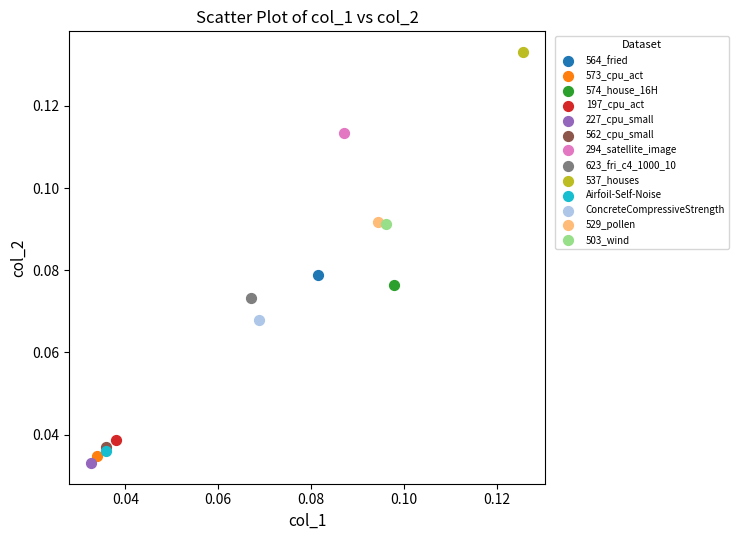

Which series reaches the minimum Y coordinate?

227_cpu_small